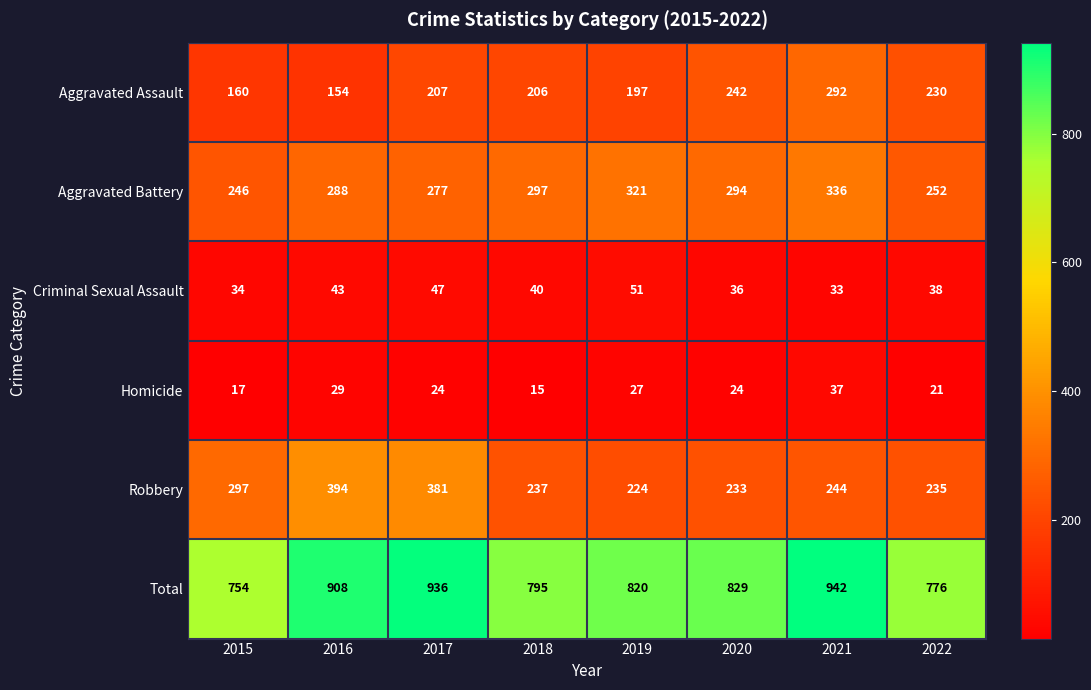

List the labels in order of Criminal Sexual Assault value, smallest first.

2021, 2015, 2020, 2022, 2018, 2016, 2017, 2019